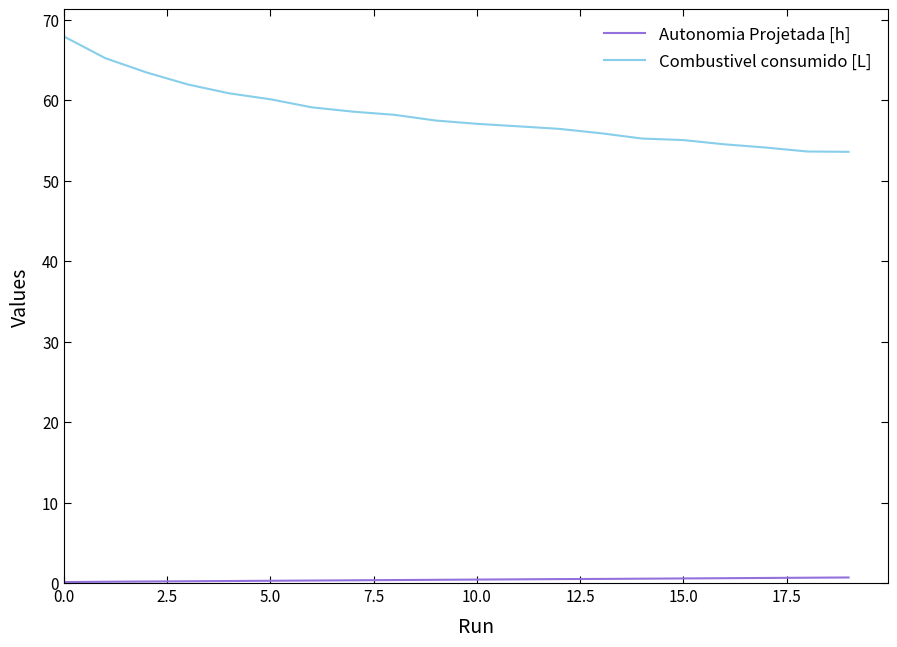

What is the lowest value of the Combustivel consumido [L] series?

53.6